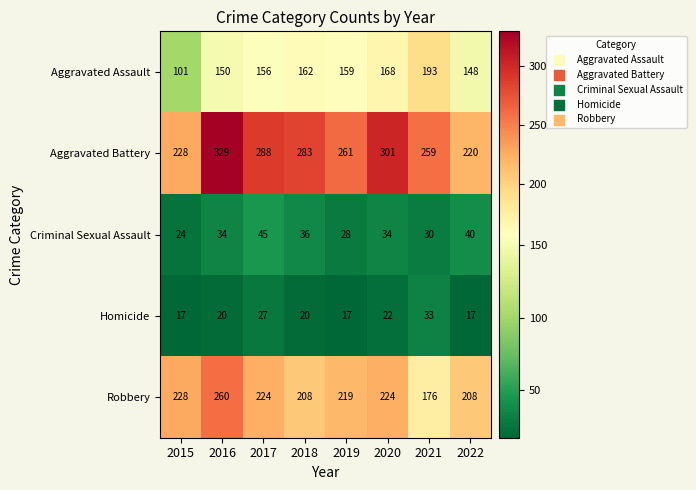

What is the difference between the second highest and second lowest values in the Robbery series?

20